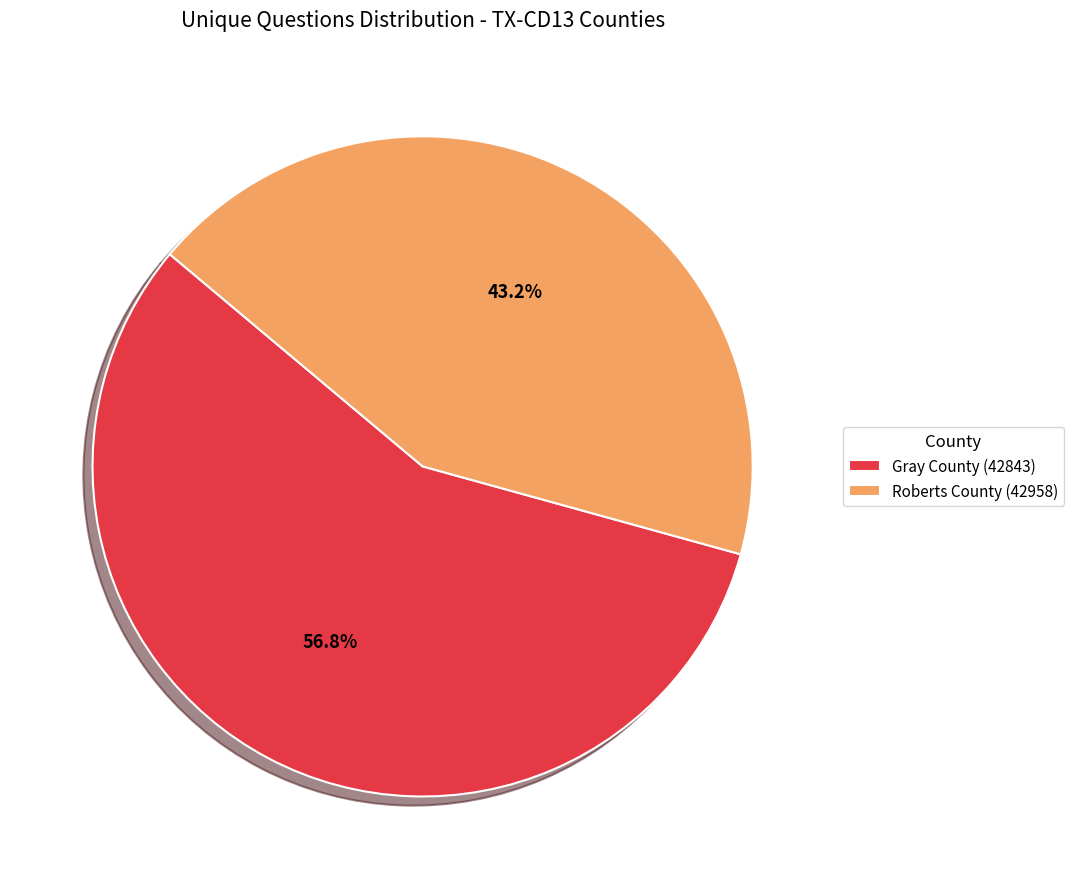

Is there a majority slice in this chart?

Yes